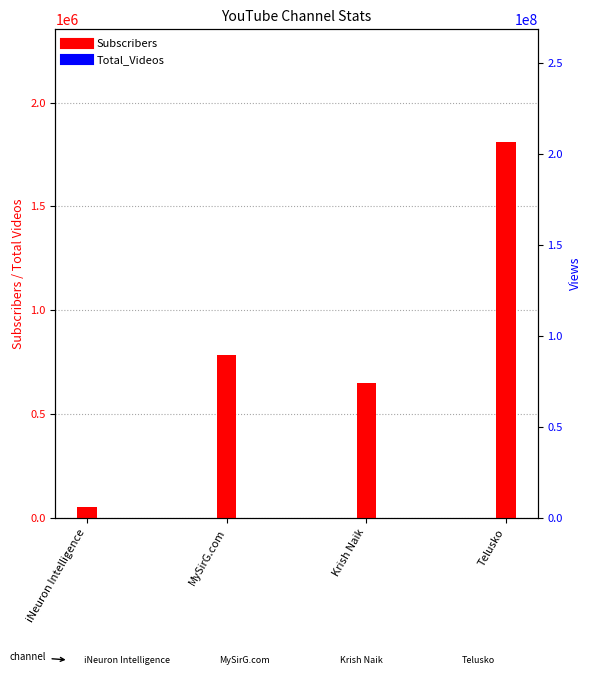

Between Krish Naik and iNeuron Intelligence, which is larger?

Krish Naik